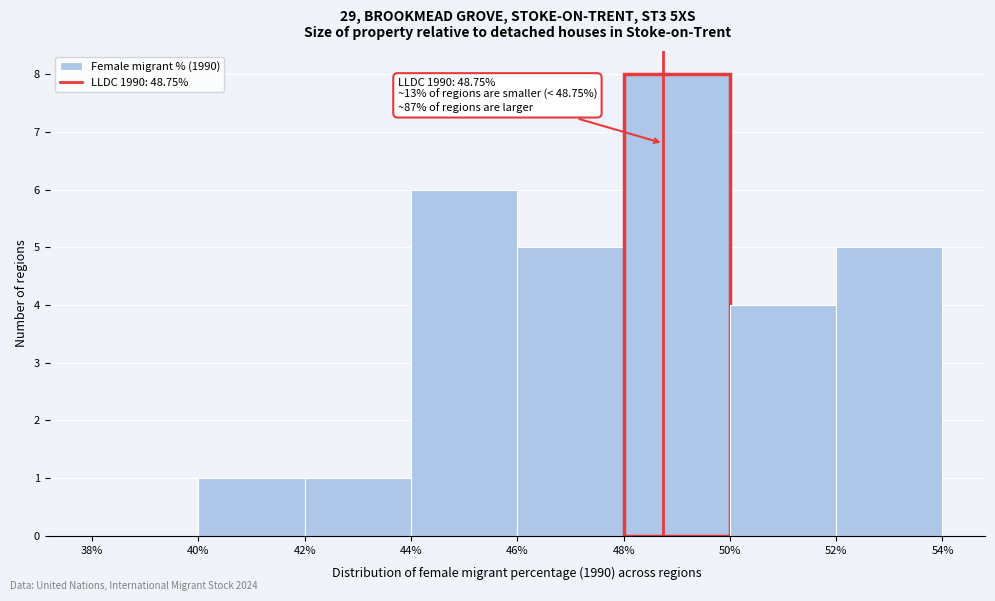

Which range on the x-axis has the tallest bar?

48% to 50%